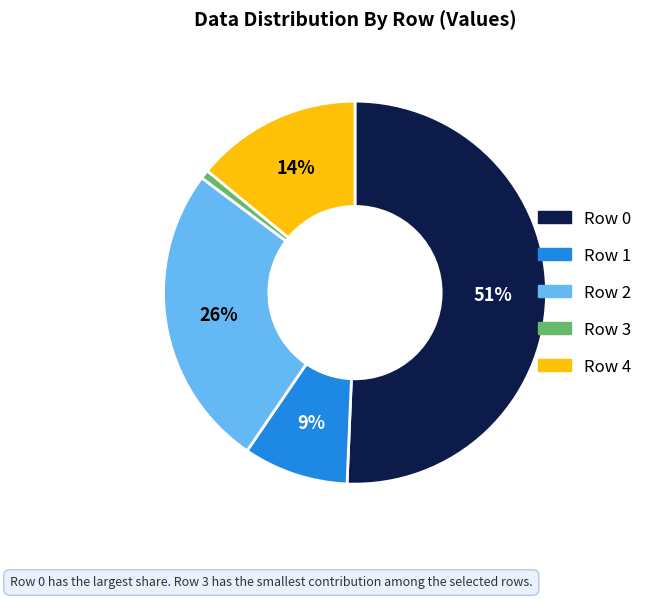

What percentage is the Row 4 slice, to the nearest percent?

14%